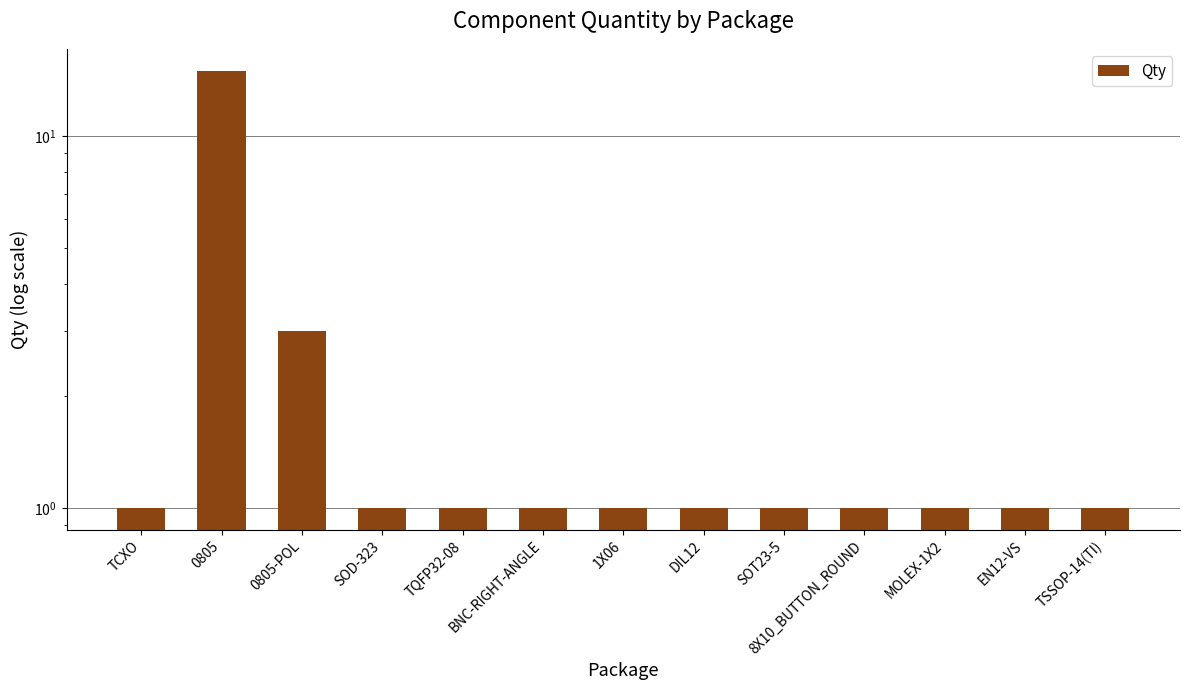

What is the greatest value displayed?

15